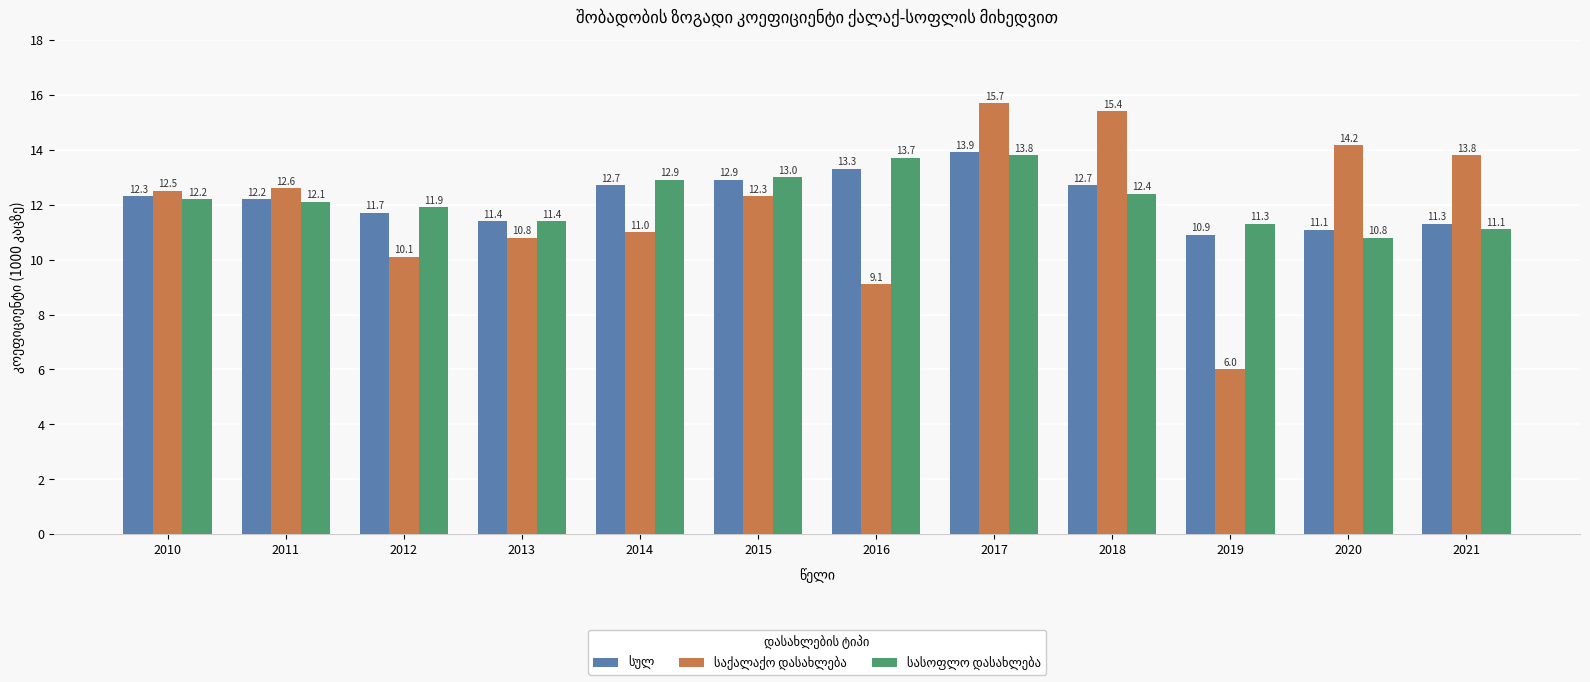

What is the total value across all series at 2021?

36.2